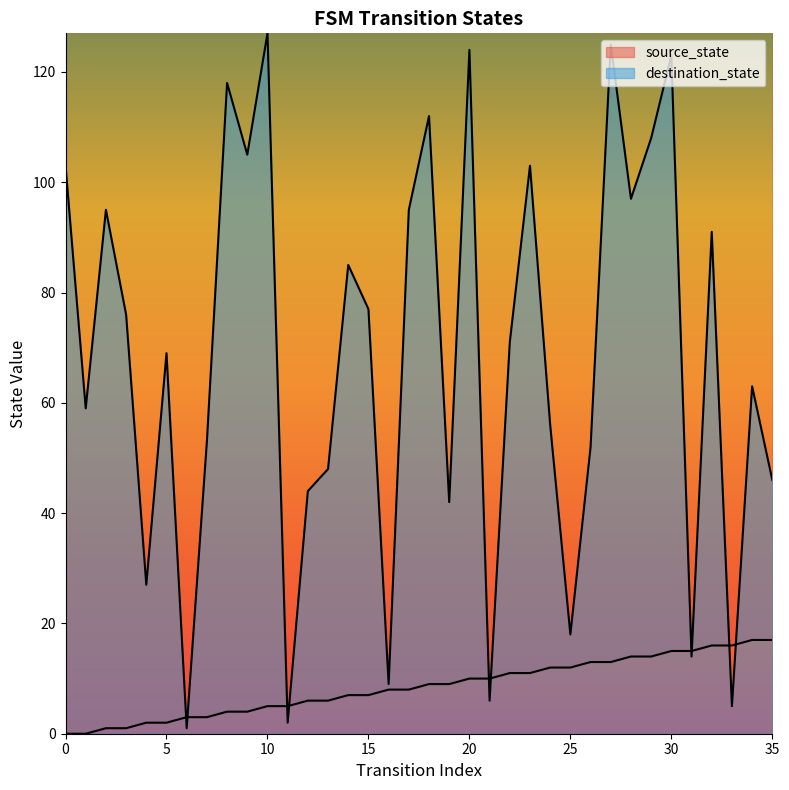

Reading right to left, what are all the values shown in this chart?

source_state: 17	17	16	16	15	15	14	14	13	13	12	12	11	11	10	10	9	9	8	8	7	7	6	6	5	5	4	4	3	3	2	2	1	1	0	0
destination_state: 46	63	5	91	14	123	108	97	125	52	18	56	103	71	6	124	42	112	95	9	77	85	48	44	2	127	105	118	53	1	69	27	76	95	59	103